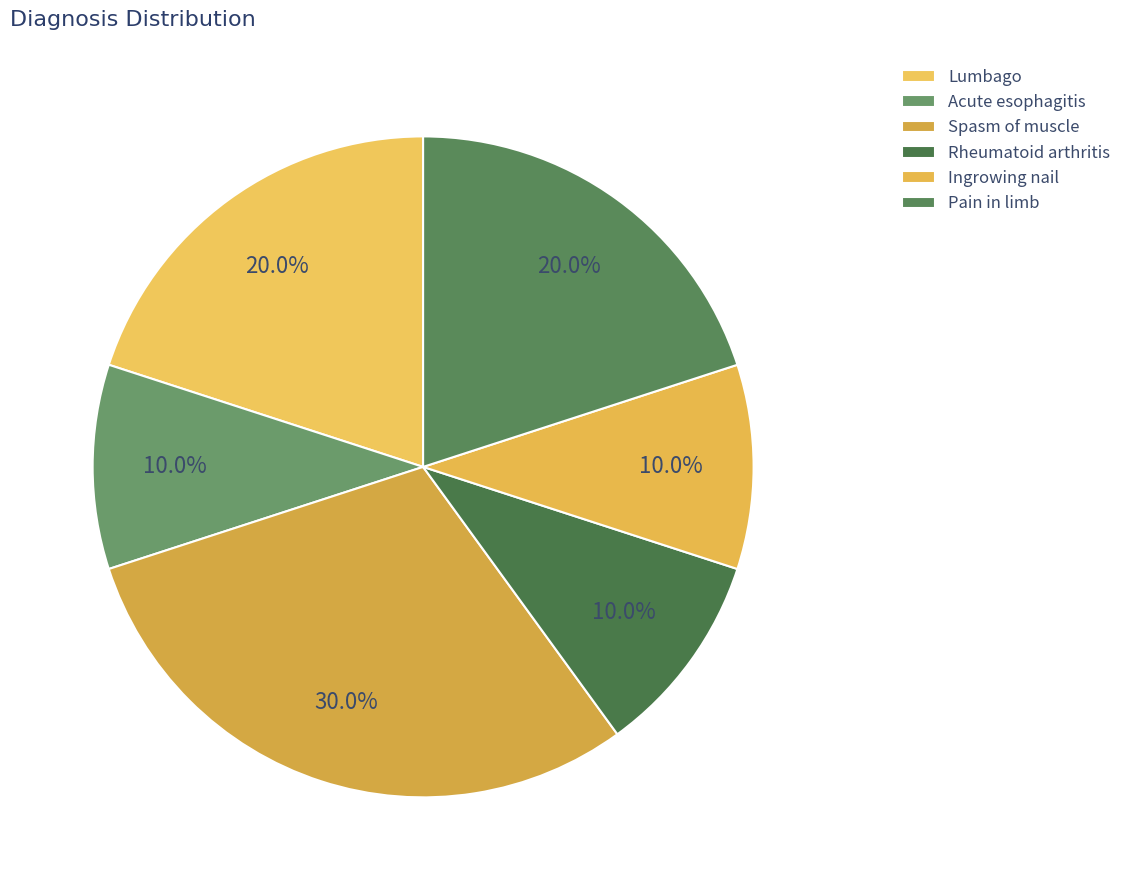

What percentage do Lumbago and Ingrowing nail together represent?

30.0%